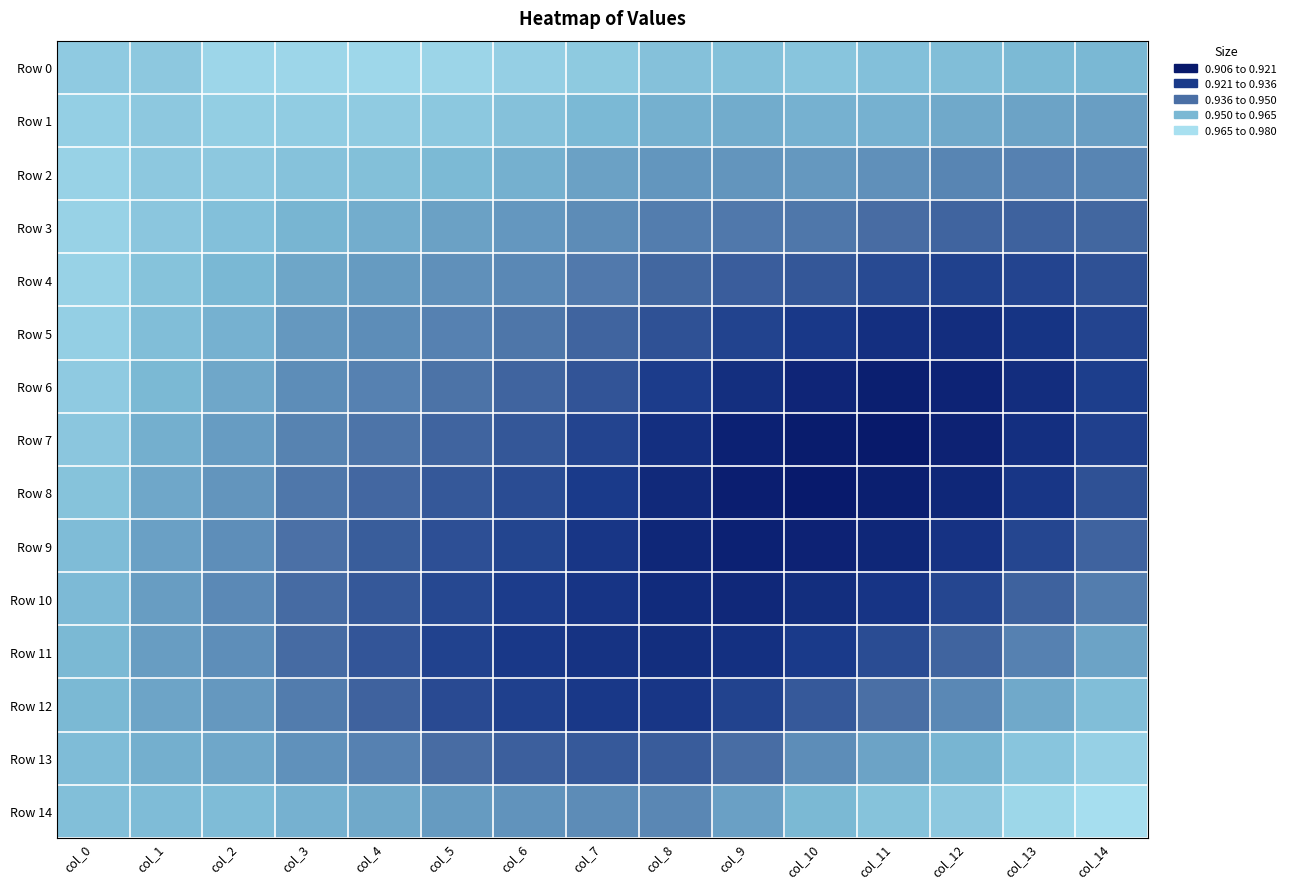

Which series has the largest range (max minus min)?

Row 7